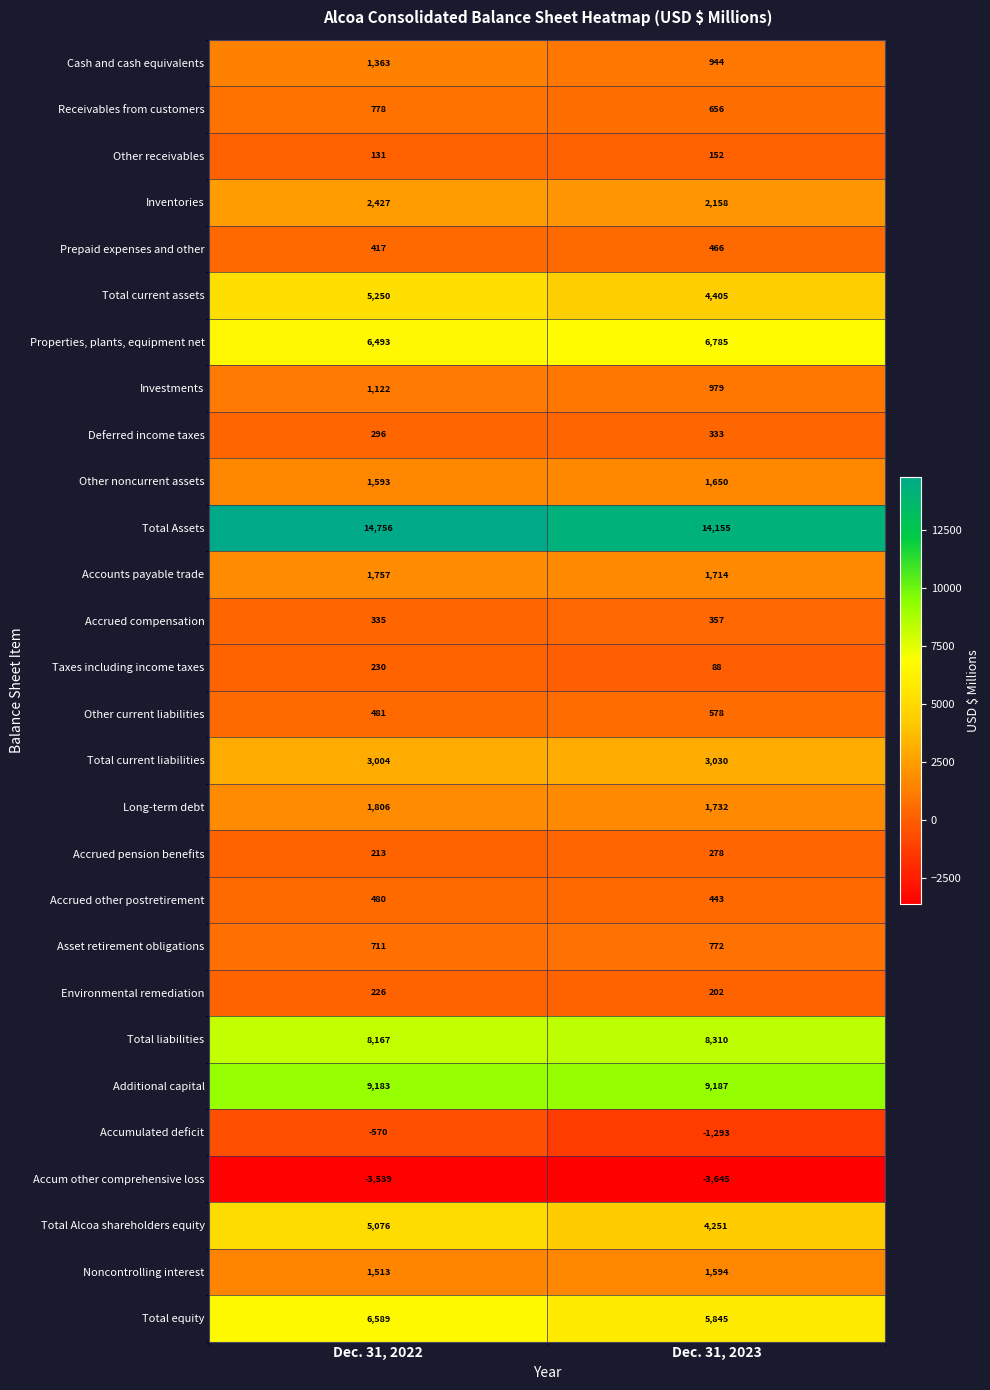

What is the maximum value shown in the chart?

14756